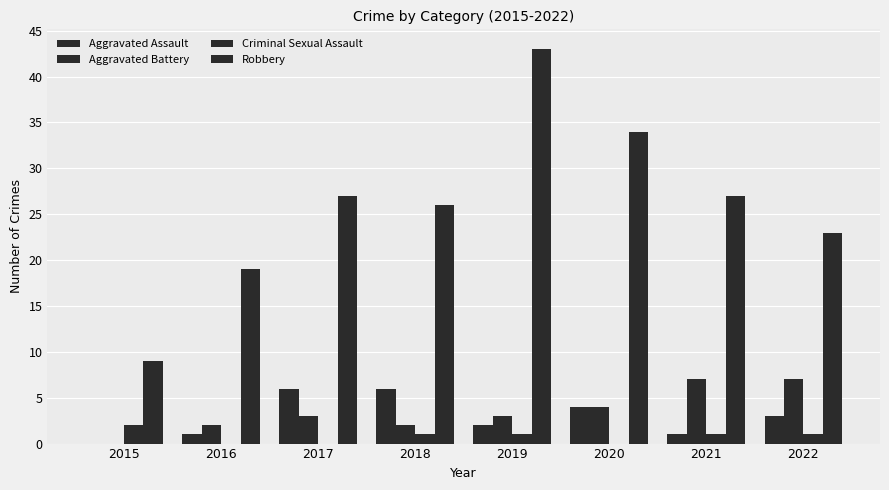

Which category has the highest value across all series?

2019